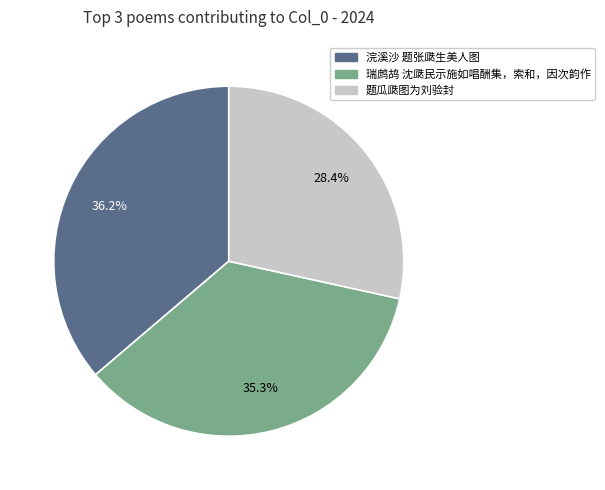

Is there a majority slice in this chart?

No